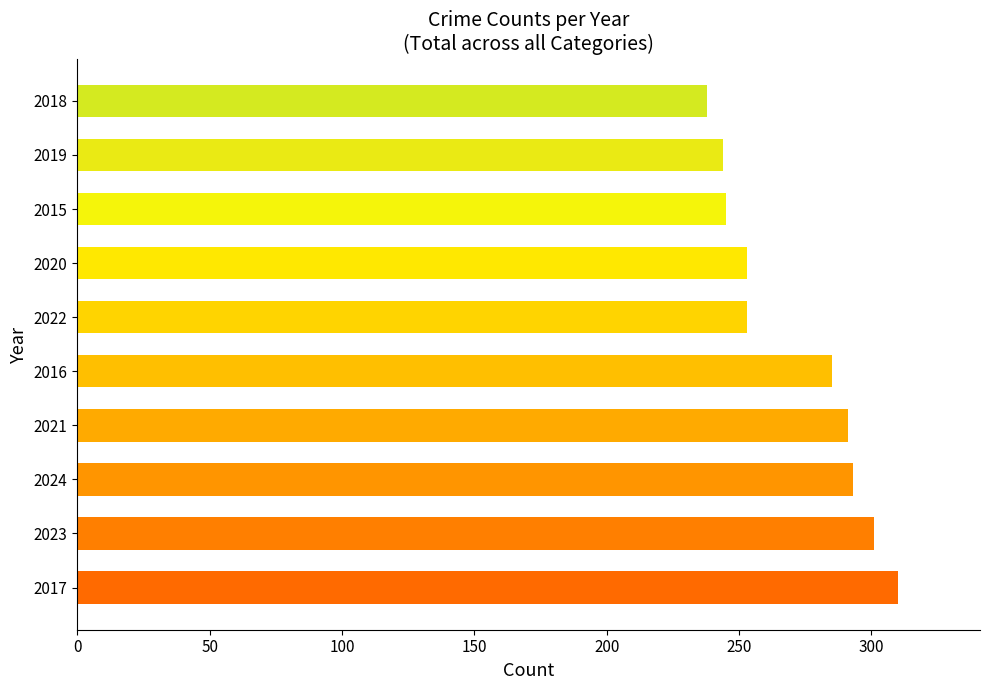

Approximately how many times larger is the value at 2021 compared to 2017?

0.9